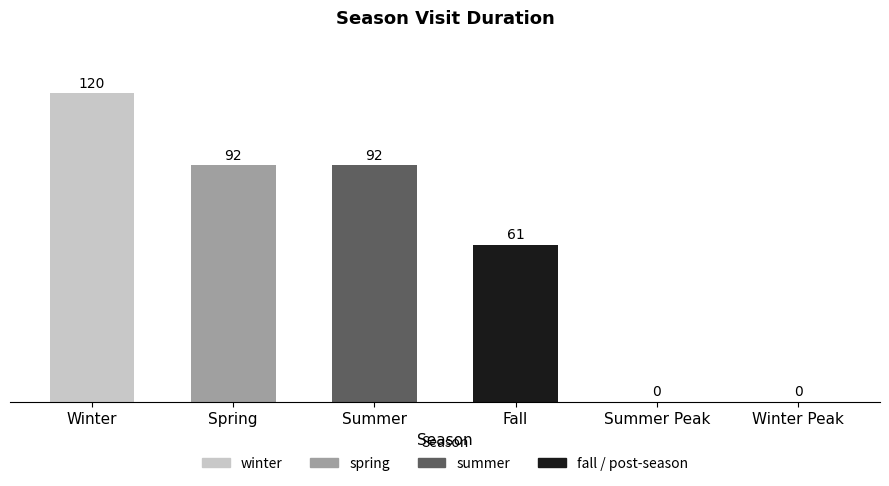

Count the number of data series in this chart.

1